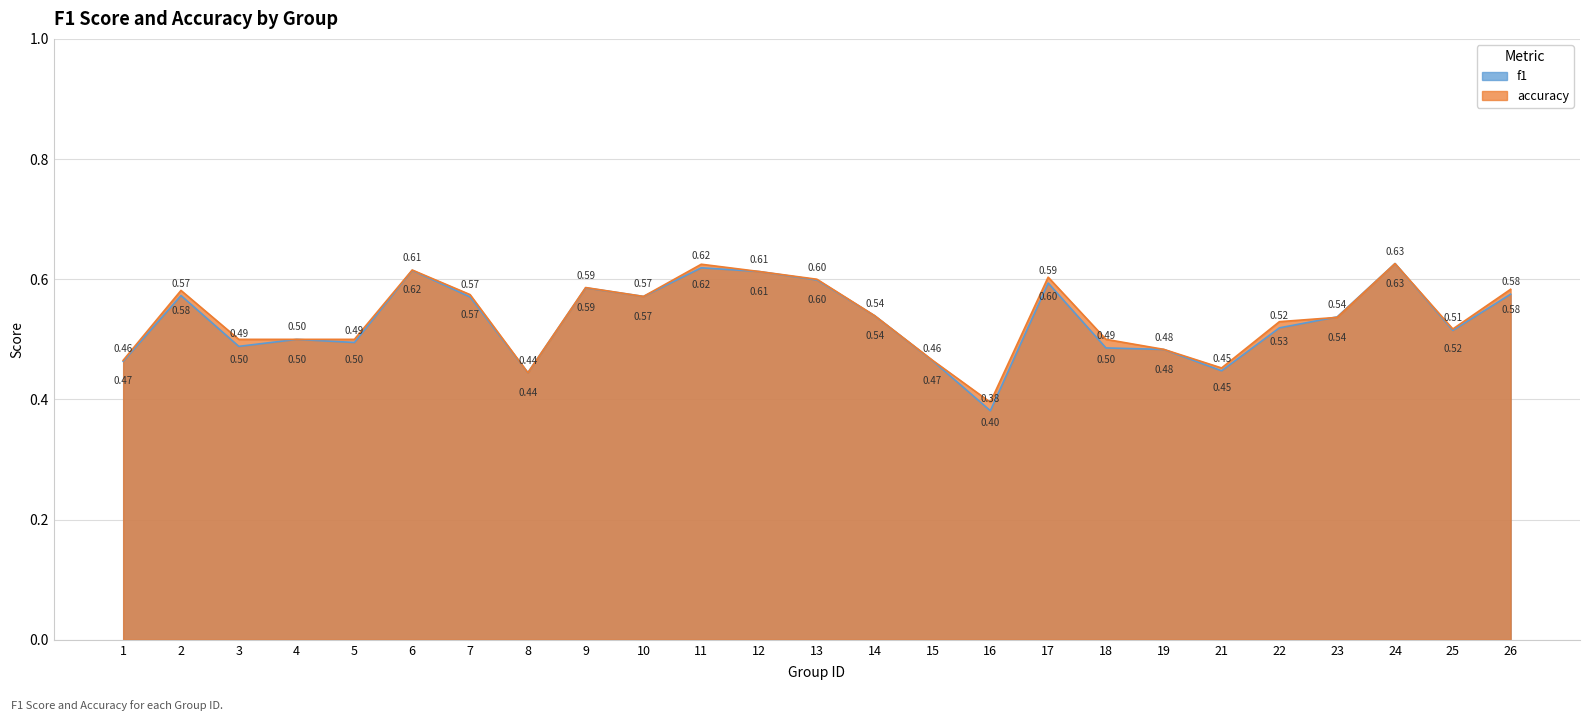

What is the approximate value of accuracy at 23?

0.5